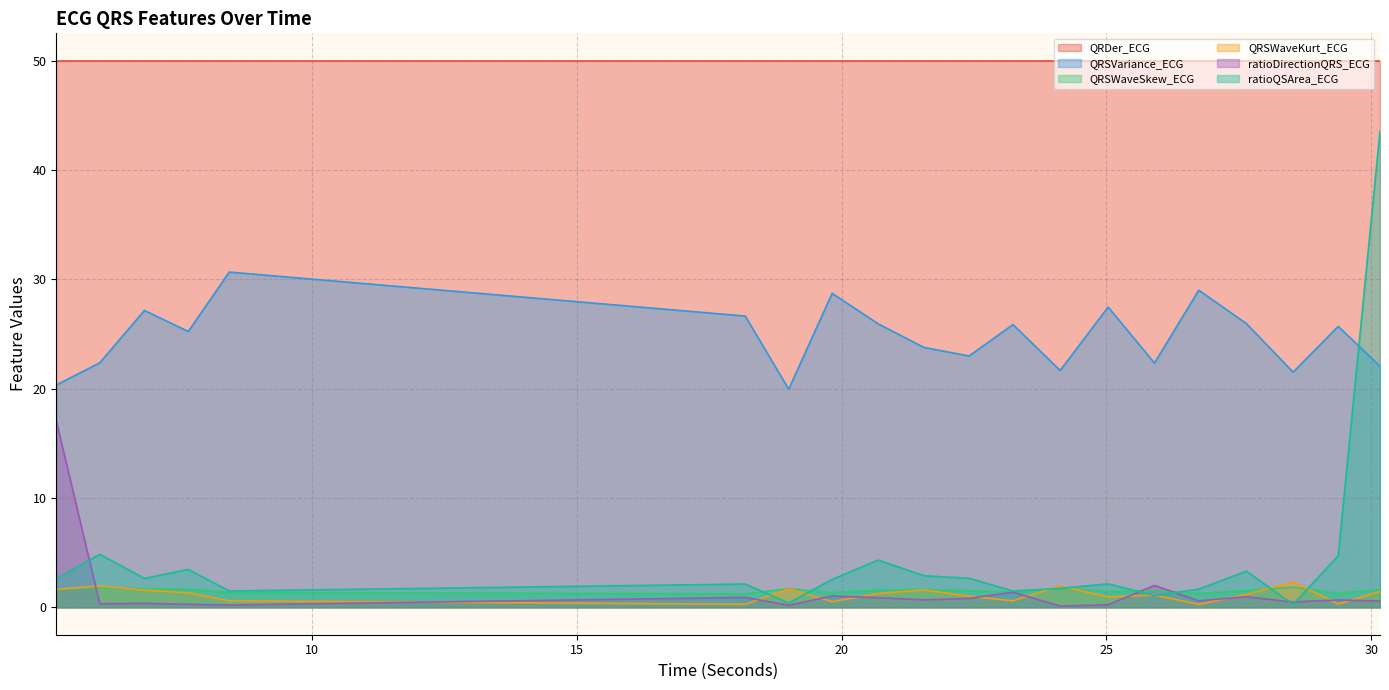

Where is the first local minimum for ratioDirectionQRS_ECG?

5.9921875